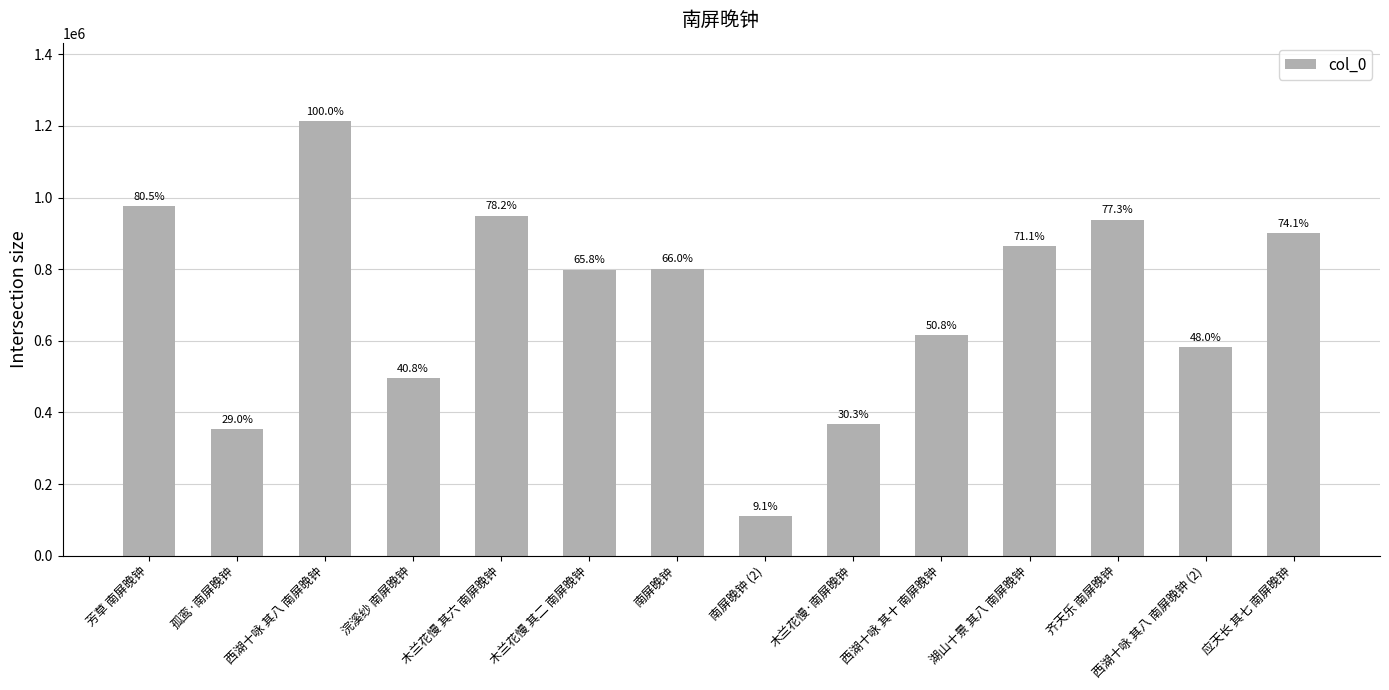

How many bars are there in total?

14